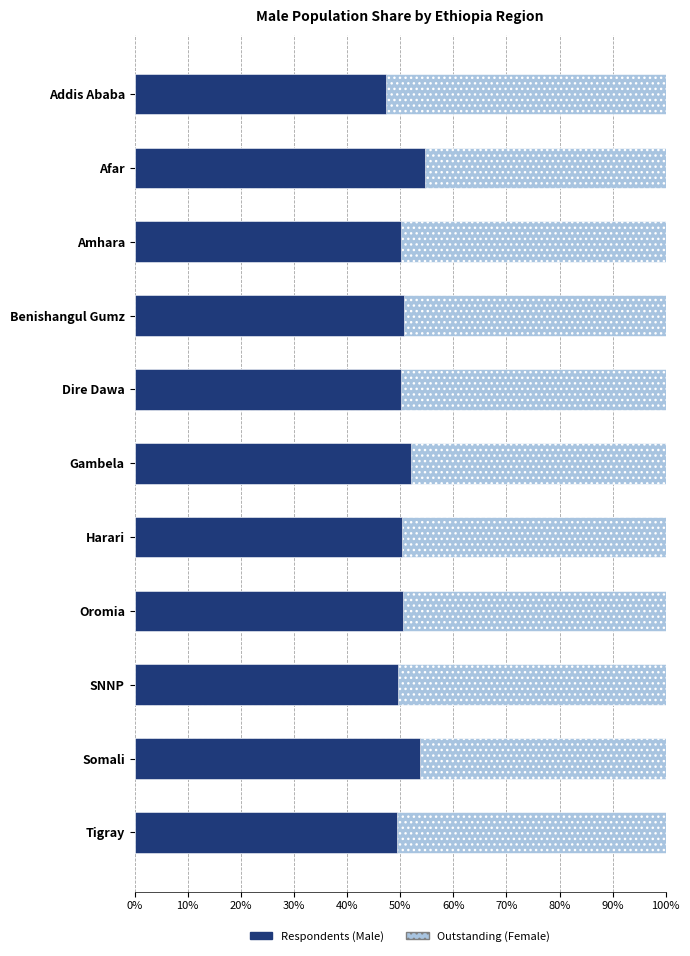

Is the value of Outstanding at 40% greater than the value of Respondents at 40%?

Yes